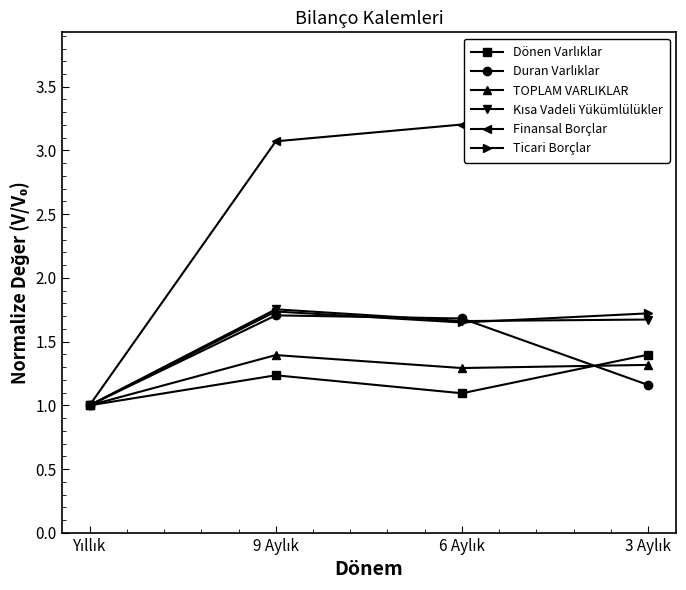

How many lines are shown in the chart?

6